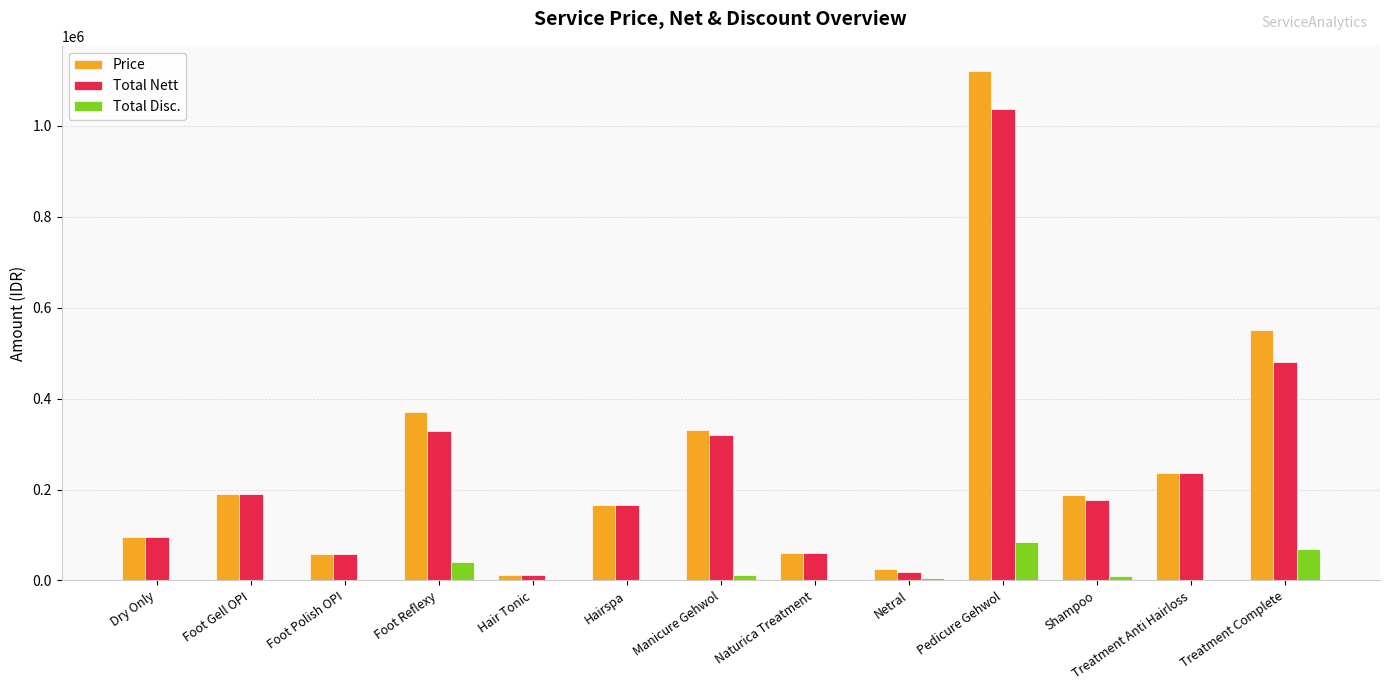

At which label is Total Disc. closest to 42000?

Foot Reflexy